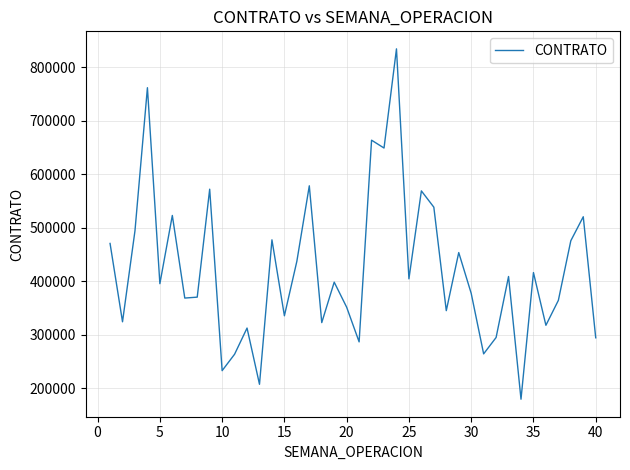

What is the minimum value shown in the chart?

179232.3